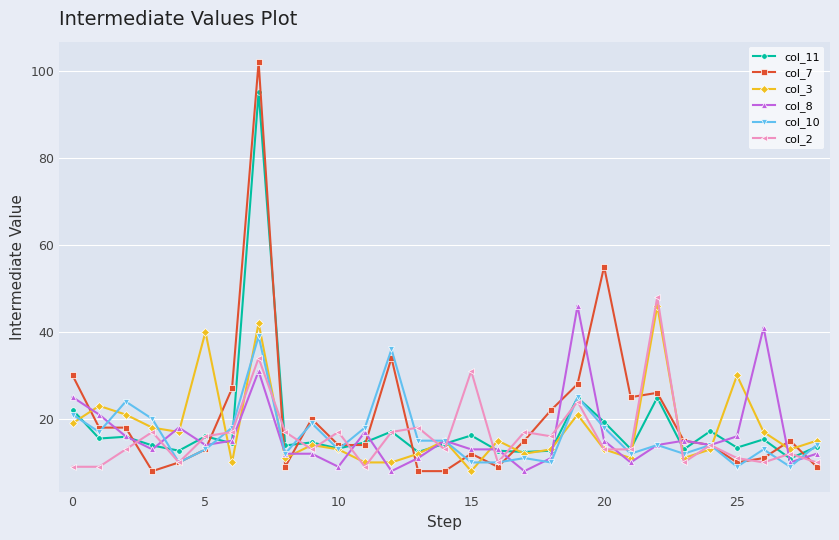

Which series has the widest spread of values?

col_7